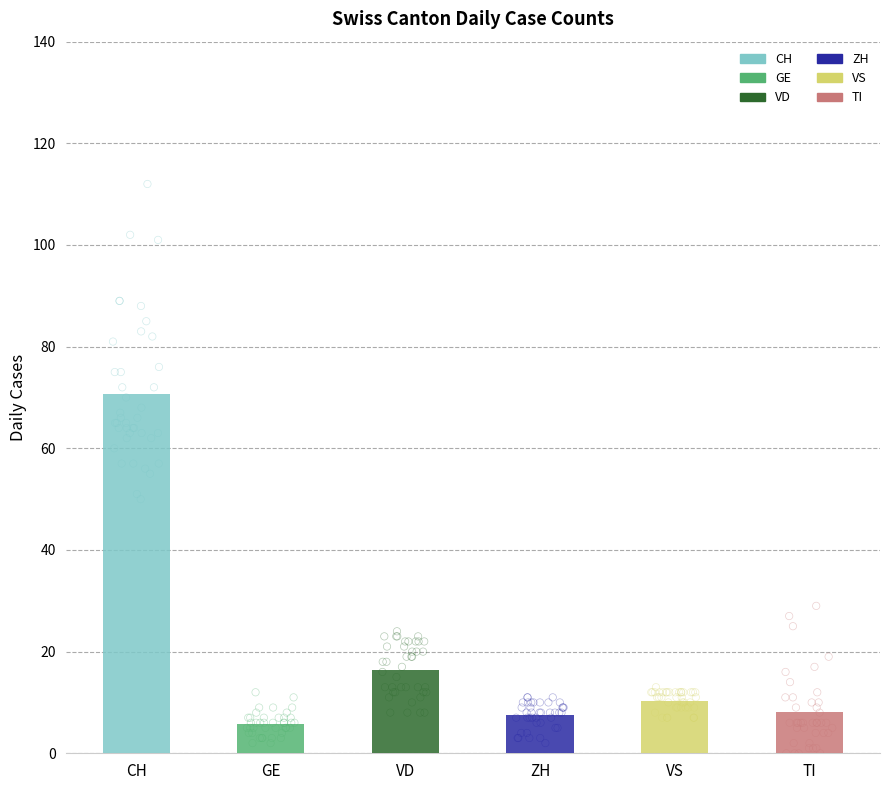

What are all the series names shown in the legend?

CH, GE, VD, ZH, VS, TI